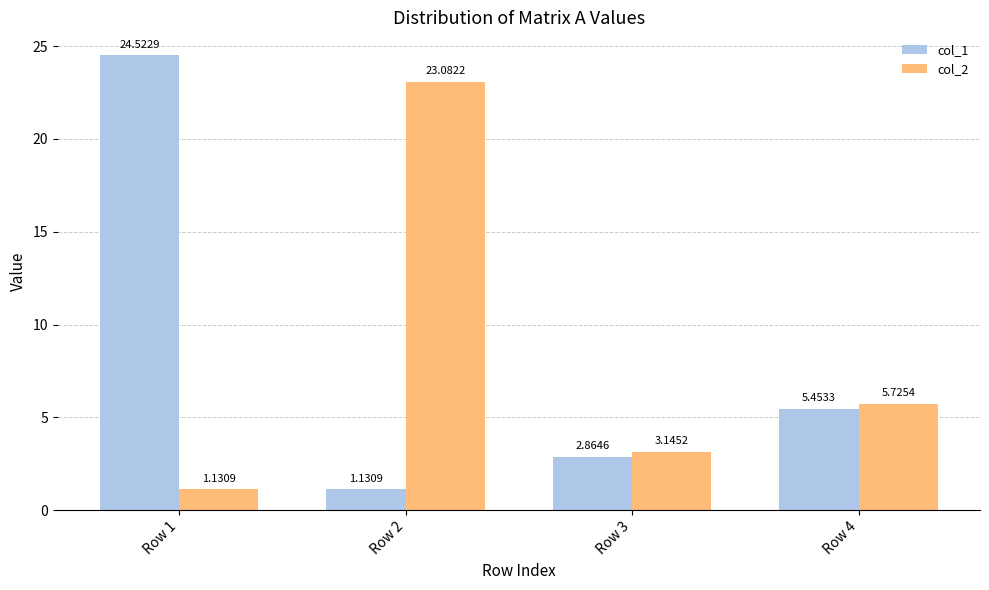

What is the difference between the highest and lowest values at Row 2?

22.0